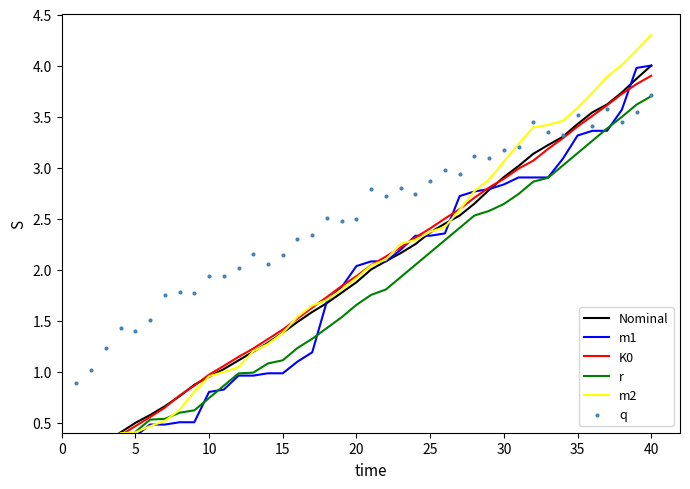

What are all the series names shown in the legend?

Nominal, m1, K0, r, m2, q